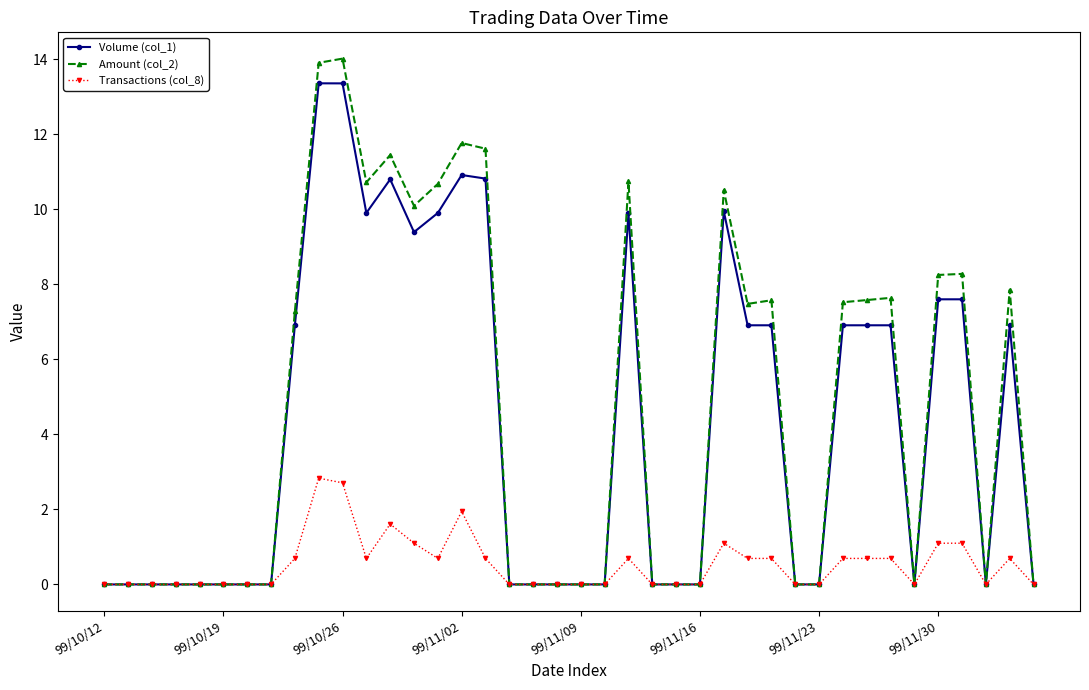

True or false: Volume (col_1) has more than 0 points higher than both neighbors.

True